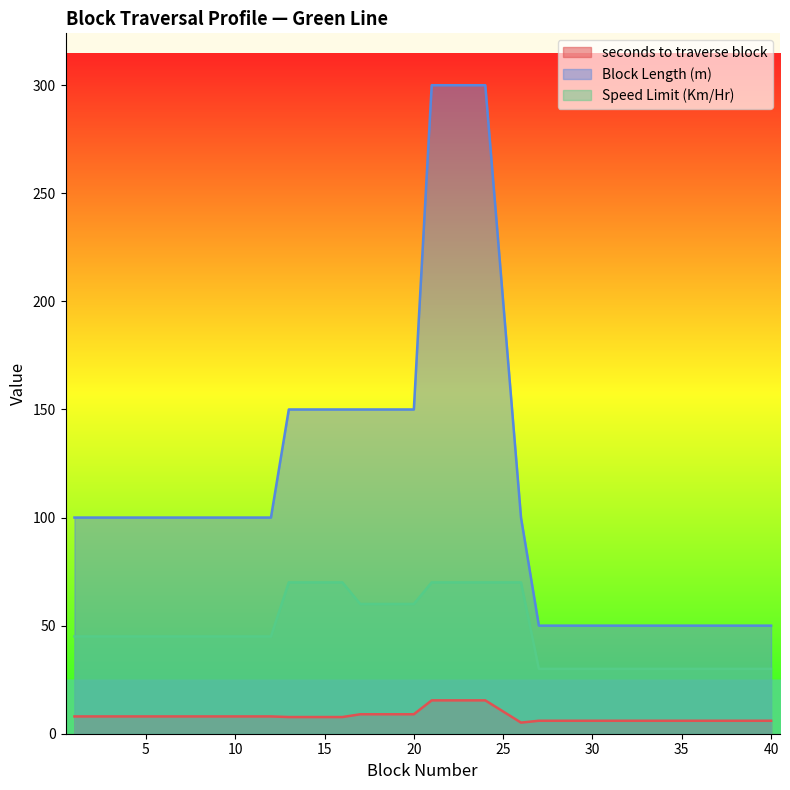

What is the sum of all seconds to traverse block values?

324.0